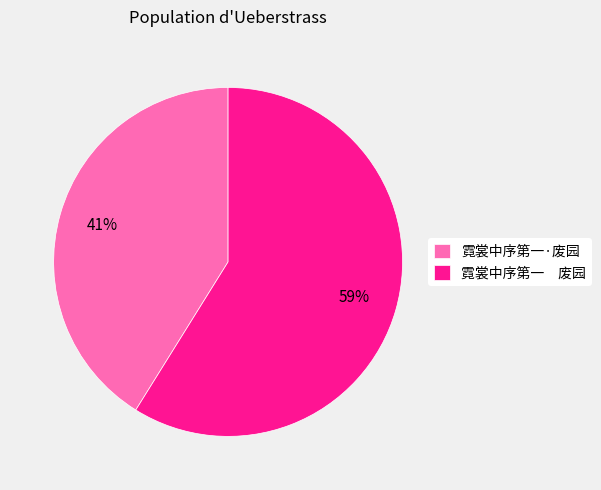

To the nearest percent, what is the difference between the largest and smallest slice percentages?

18%